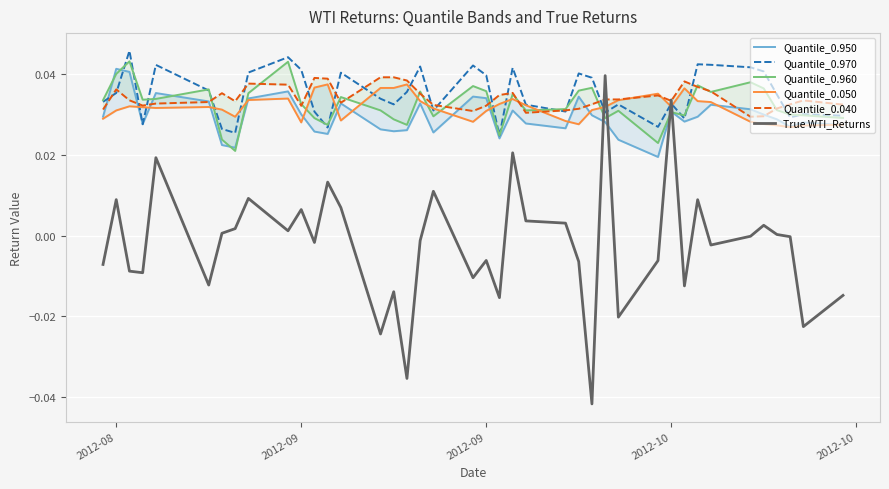

Which series has the largest total across all categories?

Quantile_0.970